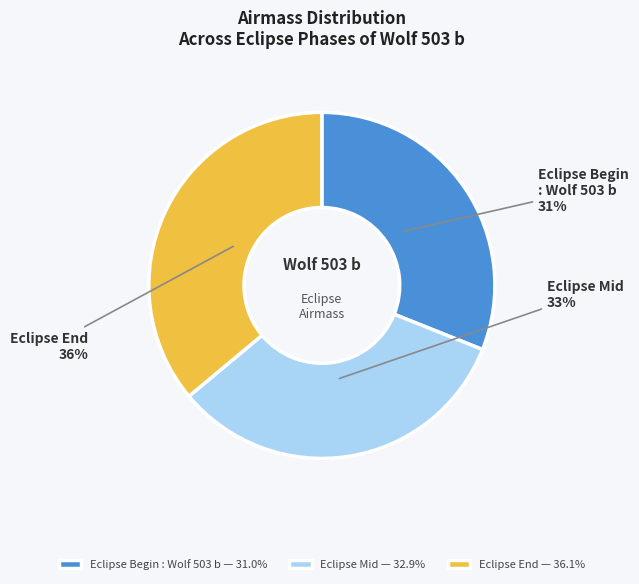

Combined, do Eclipse Begin : Wolf 503 b and Eclipse Mid account for over 50%?

Yes